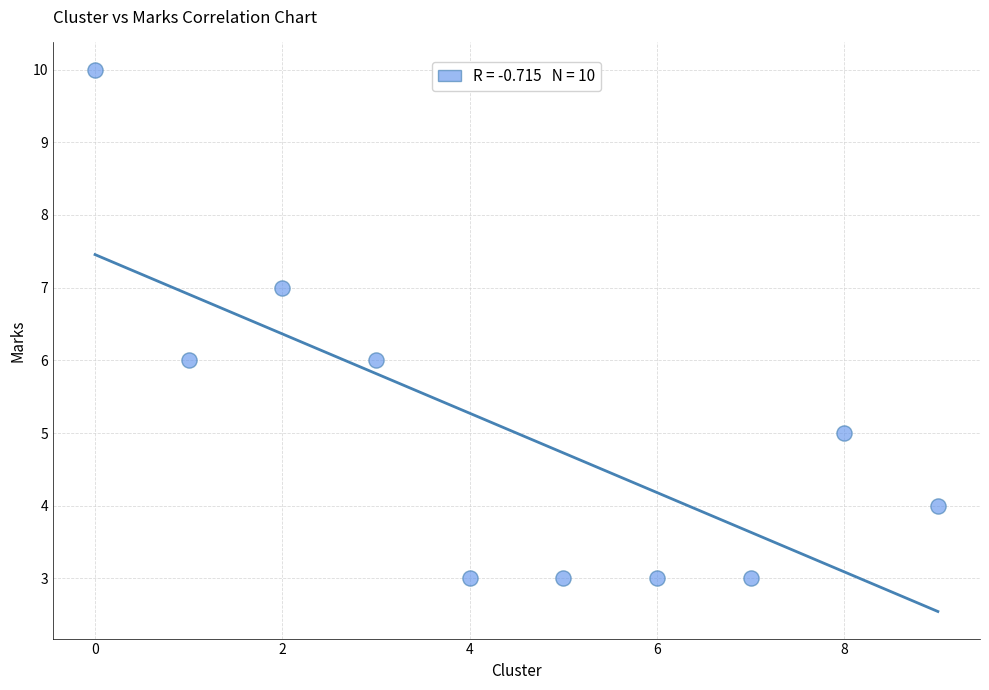

What is the average Y value?

5